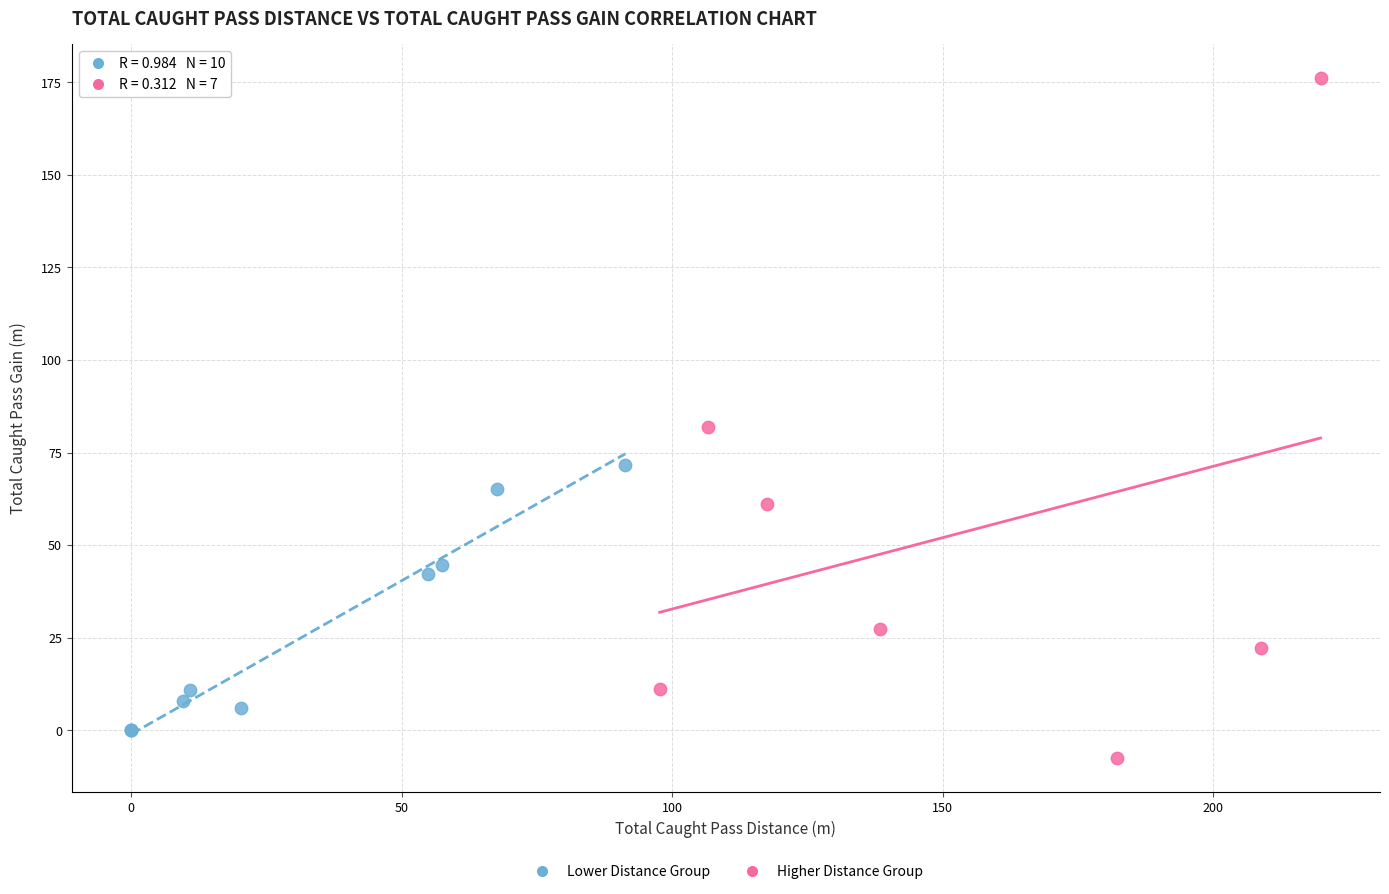

Which series contains the lowest Y value?

Higher Distance Group